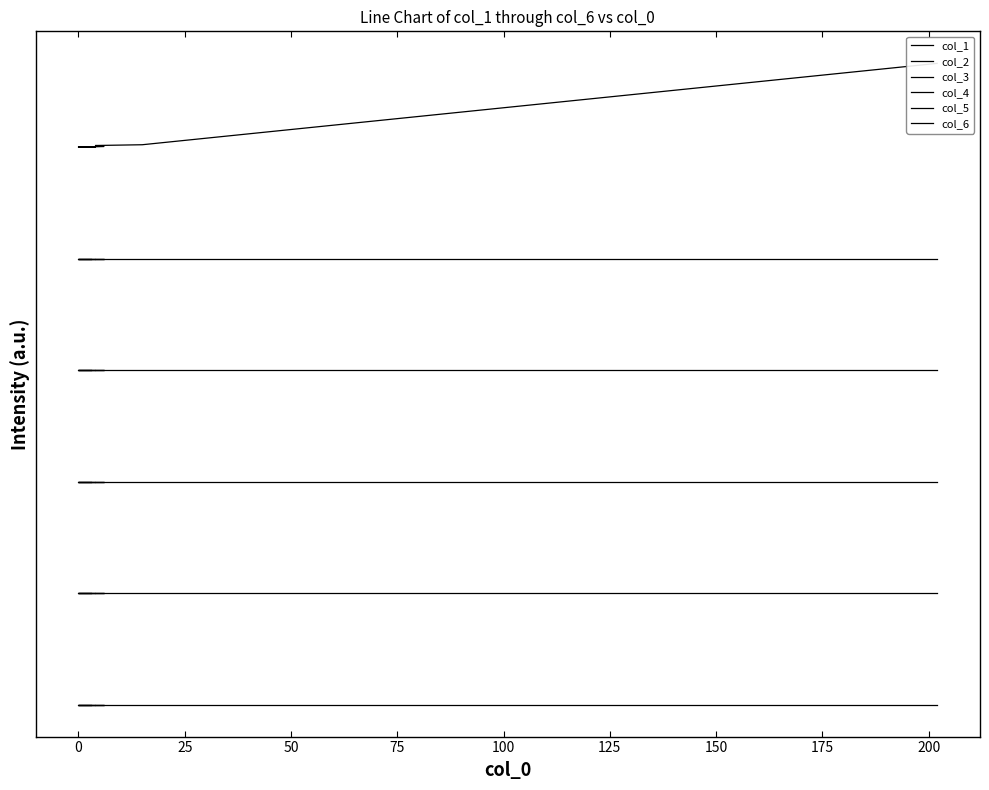

Which has a higher value, 12 or 13?

12